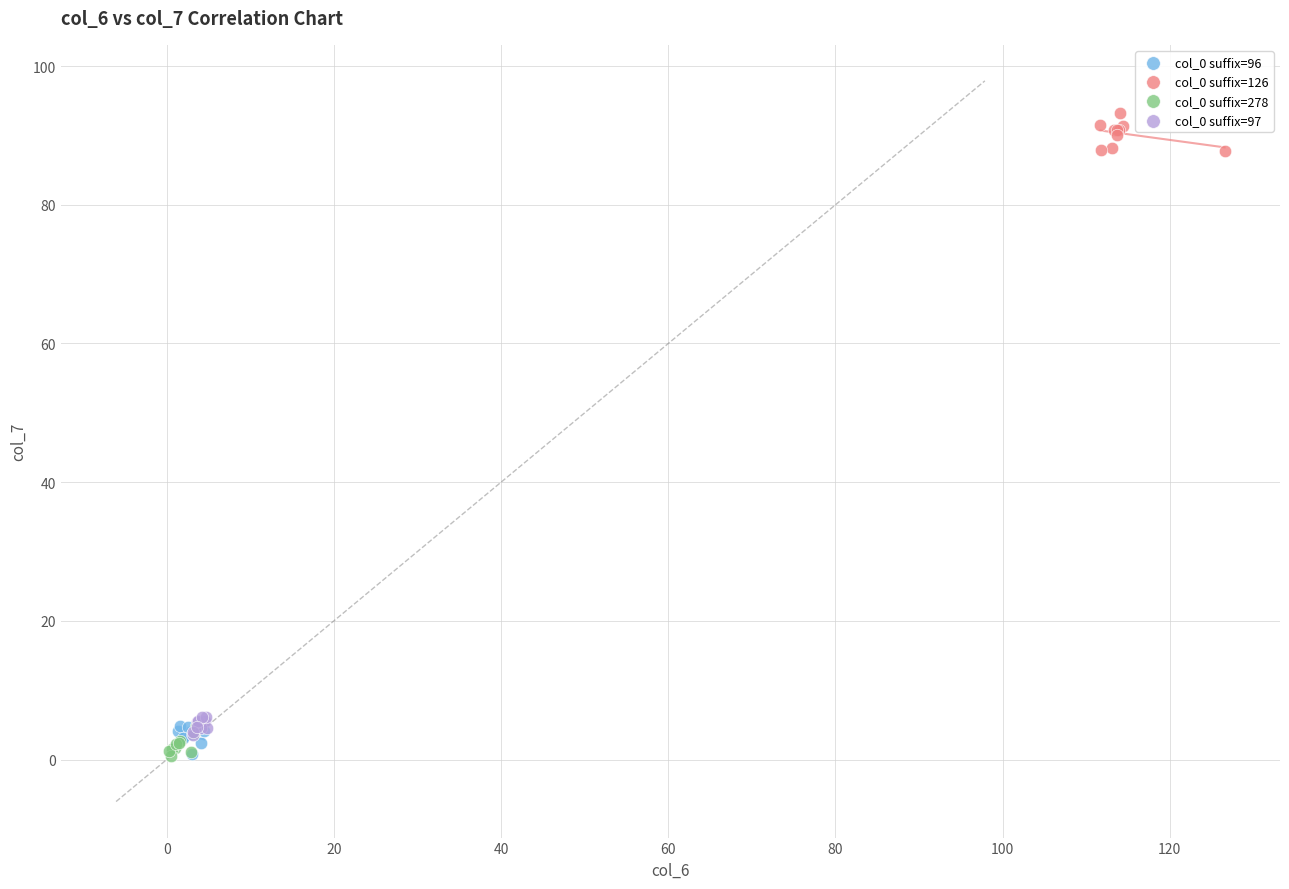

Which series reaches the maximum Y coordinate?

col_0 suffix=126